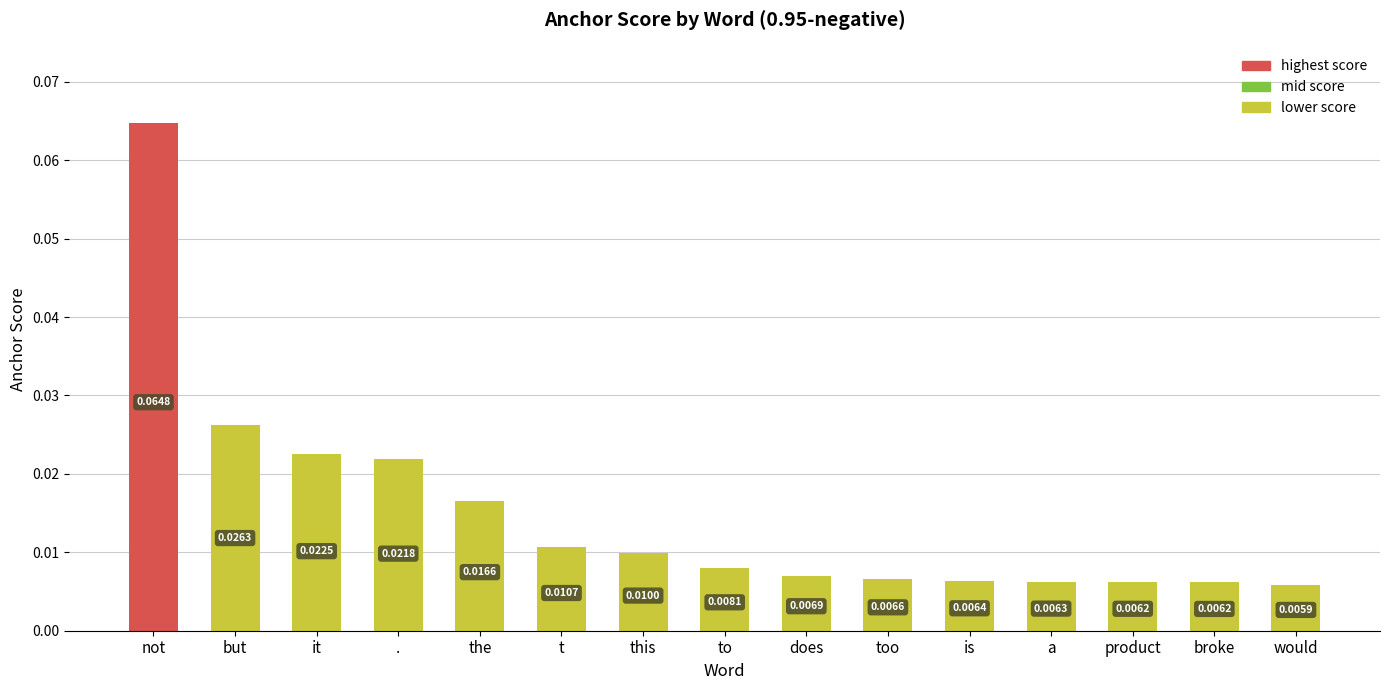

Which category has the highest value across all series?

not